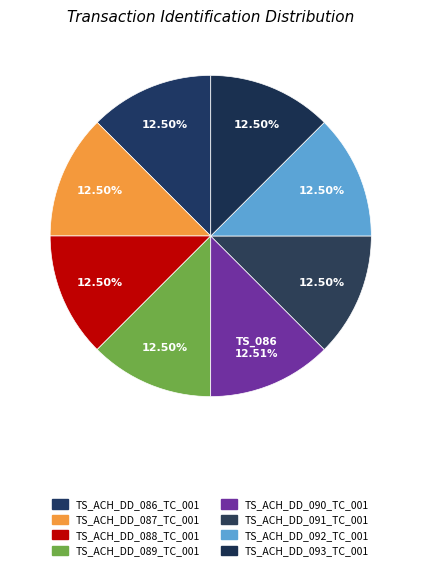

How many slices are in this pie chart?

8